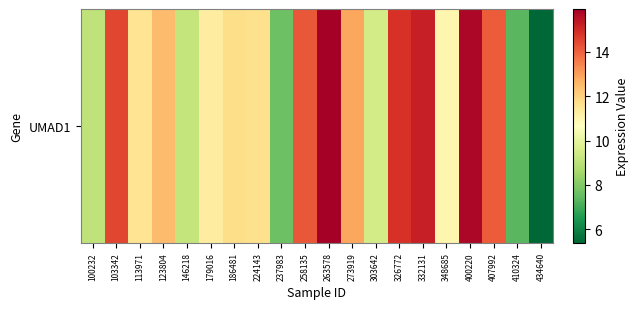

What is the average value?

11.8